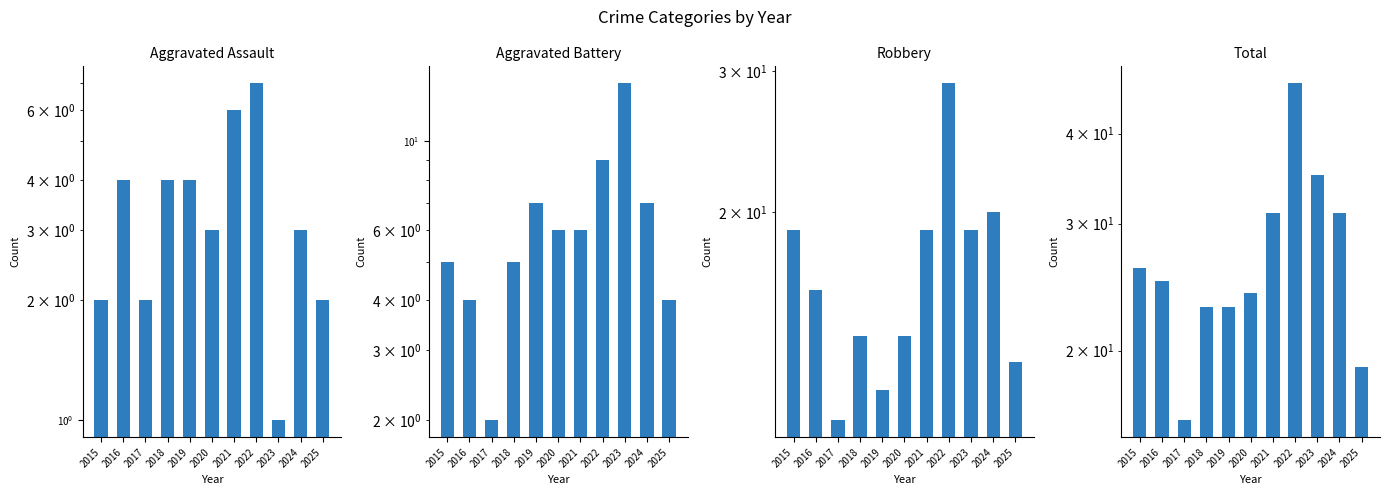

Which label corresponds to the largest value in the chart?

2022